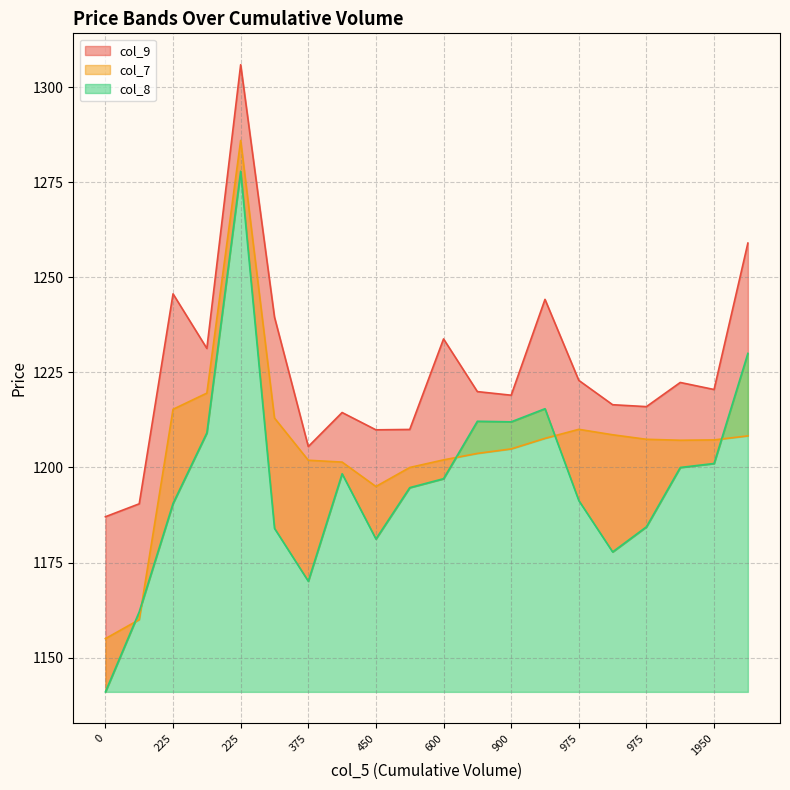

True or false: col_7 has a value of 1603.3 at 975.

False